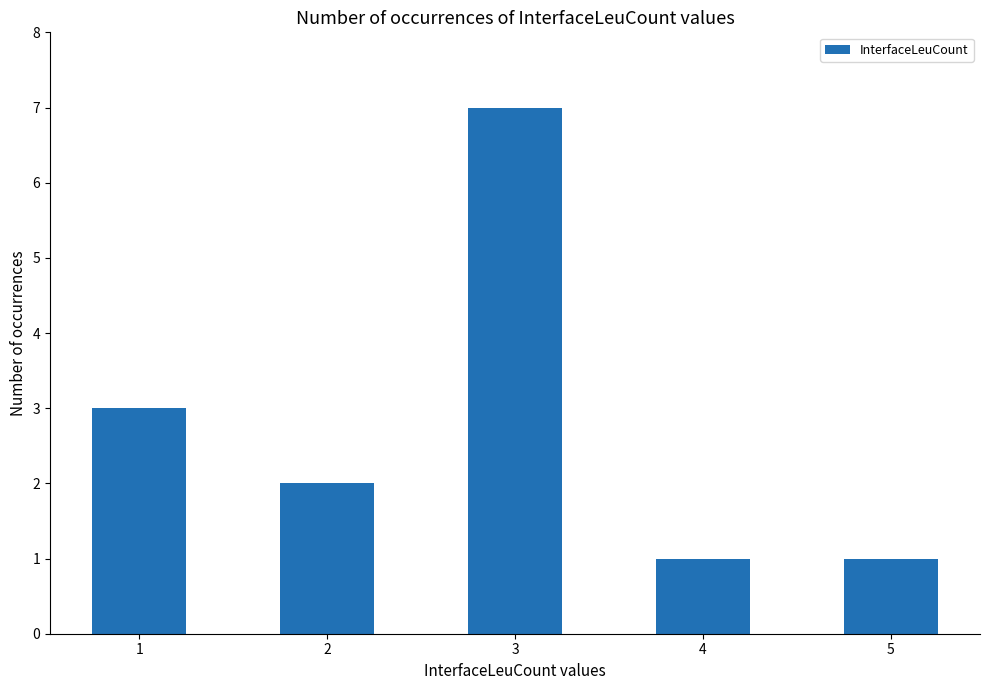

What is the value of the 4th bar from the left?

1